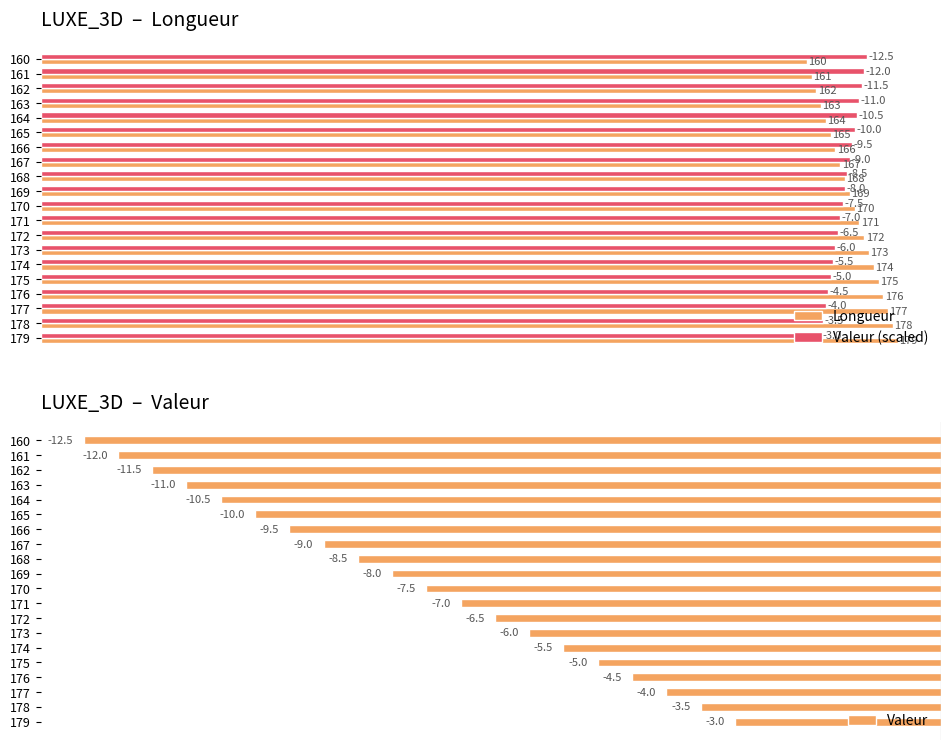

List the labels in order of Longueur value, smallest first.

160, 161, 162, 163, 164, 165, 166, 167, 168, 169, 170, 171, 172, 173, 174, 175, 176, 177, 178, 179